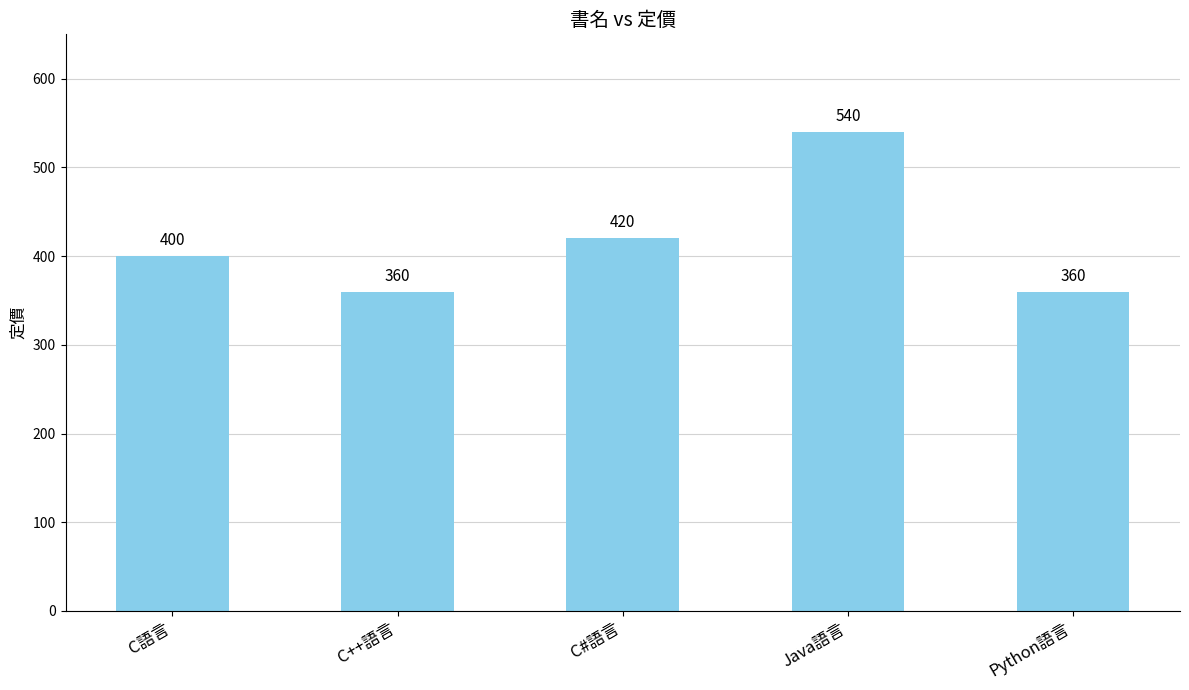

What is the label of the 5th bar from the left?

Python語言